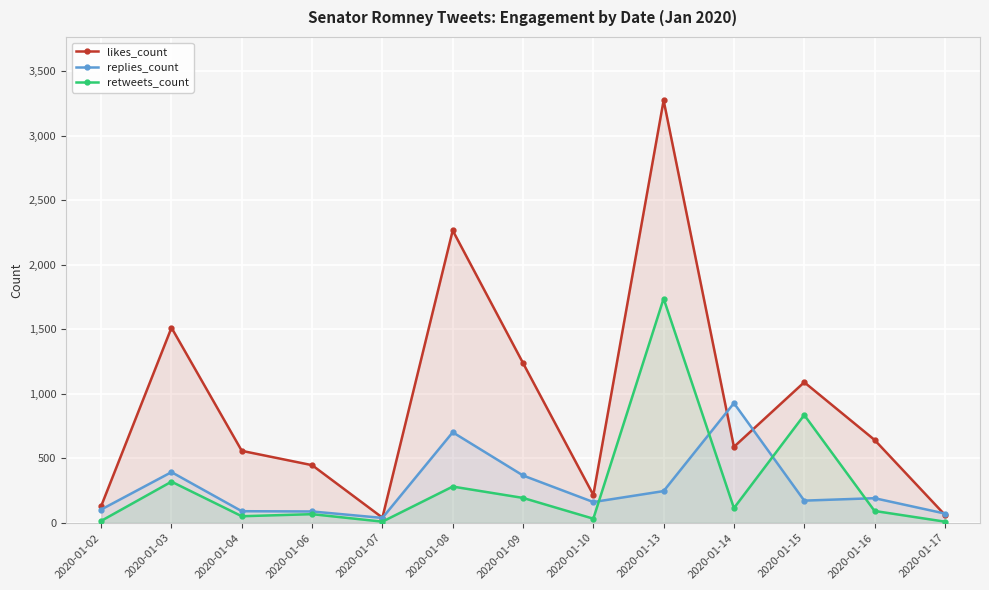

What is the difference between the second highest and second lowest values in the likes_count series?

2205